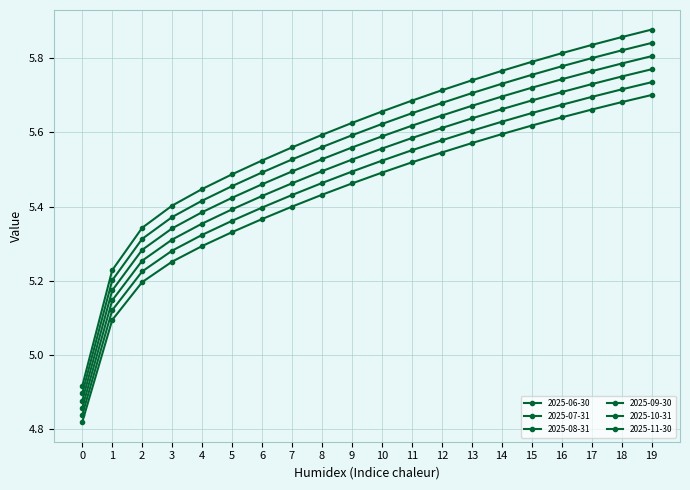

Reading left to right, extract all data points from this chart.

2025-06-30: 4.9	5.2	5.3	5.4	5.4	5.5	5.5	5.6	5.6	5.6	5.7	5.7	5.7	5.7	5.8	5.8	5.8	5.8	5.9	5.9
2025-07-31: 4.9	5.2	5.3	5.4	5.4	5.5	5.5	5.5	5.6	5.6	5.6	5.7	5.7	5.7	5.7	5.8	5.8	5.8	5.8	5.8
2025-08-31: 4.9	5.2	5.3	5.3	5.4	5.4	5.5	5.5	5.5	5.6	5.6	5.6	5.6	5.7	5.7	5.7	5.7	5.8	5.8	5.8
2025-09-30: 4.9	5.1	5.3	5.3	5.4	5.4	5.4	5.5	5.5	5.5	5.6	5.6	5.6	5.6	5.7	5.7	5.7	5.7	5.8	5.8
2025-10-31: 4.8	5.1	5.2	5.3	5.3	5.4	5.4	5.4	5.5	5.5	5.5	5.6	5.6	5.6	5.6	5.7	5.7	5.7	5.7	5.7
2025-11-30: 4.8	5.1	5.2	5.3	5.3	5.3	5.4	5.4	5.4	5.5	5.5	5.5	5.5	5.6	5.6	5.6	5.6	5.7	5.7	5.7